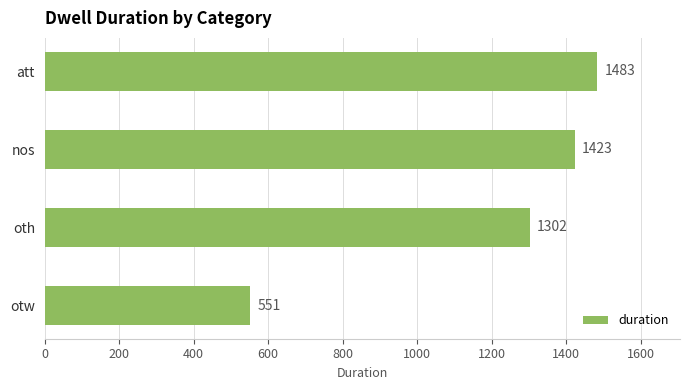

How many series are shown in this chart?

1